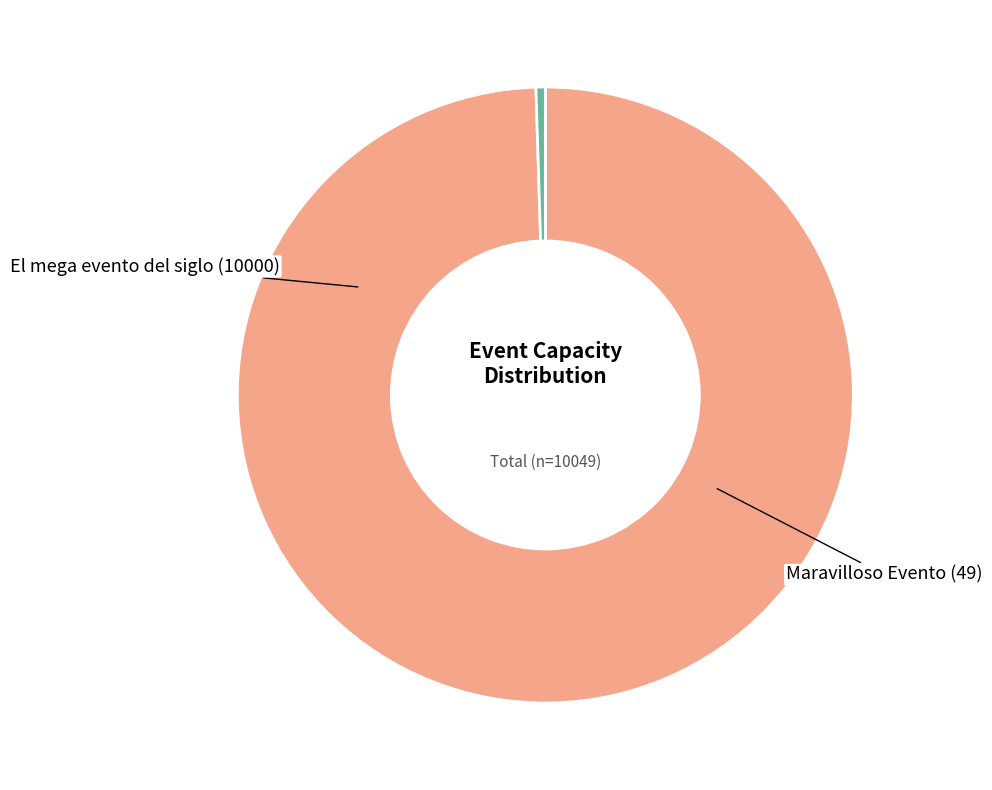

Which has a higher value, El mega evento del siglo or Maravilloso Evento?

El mega evento del siglo